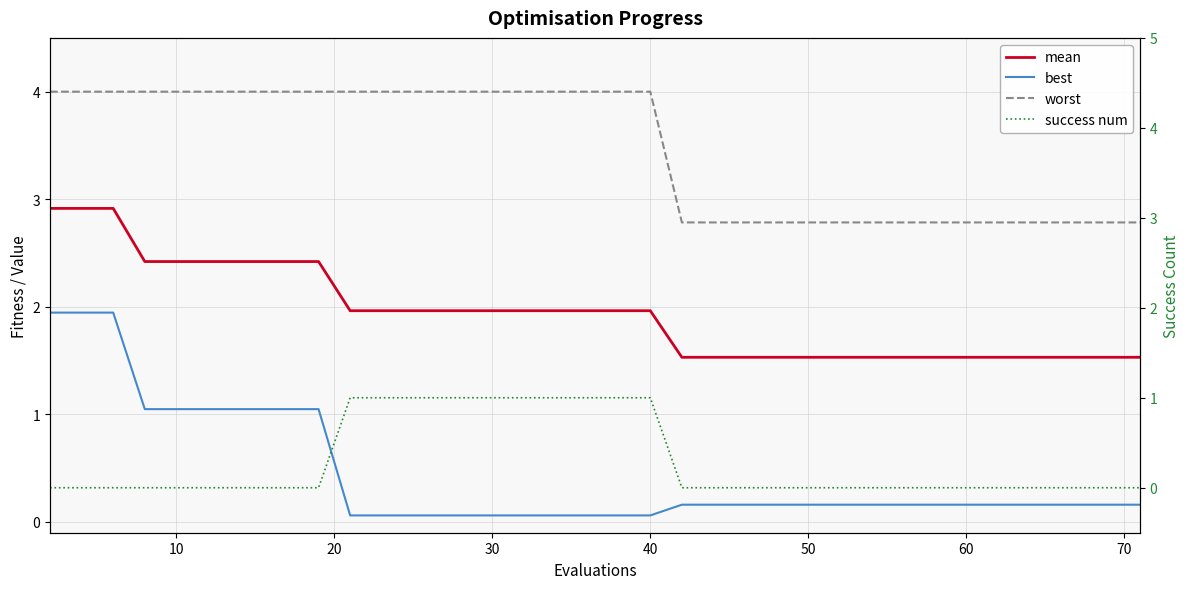

What is the label of the 21st point from the right?

19